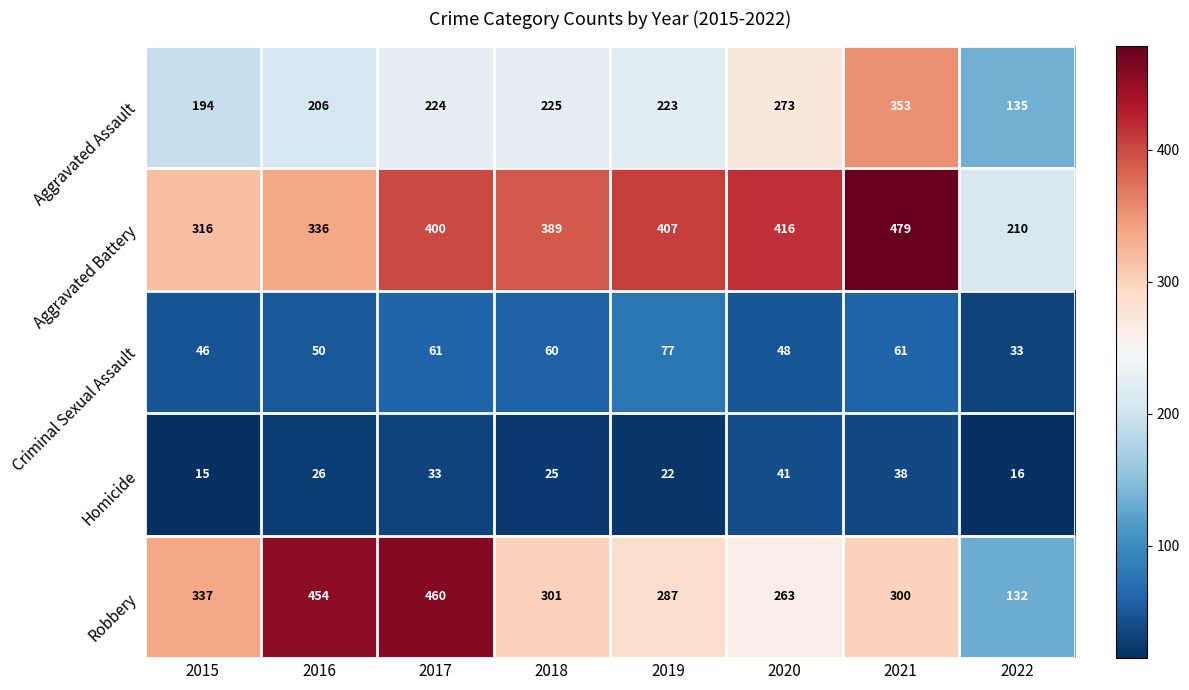

Read the Criminal Sexual Assault value at 2019, to the nearest 5.

75